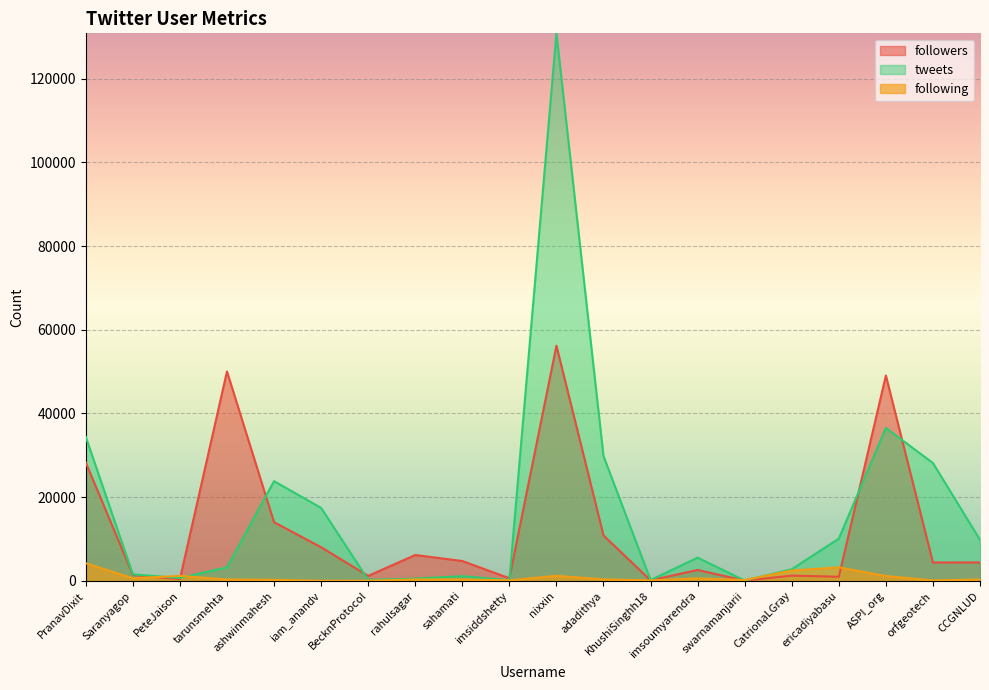

Between PeteJaison and adadithya, which series saw the biggest shift?

tweets